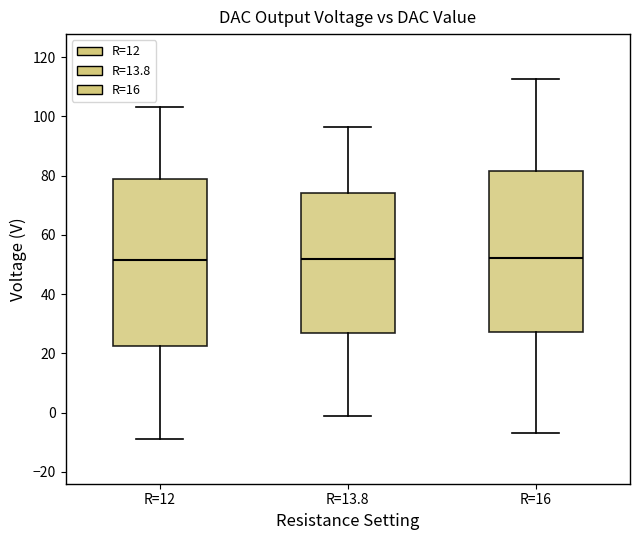

Reading left to right, read every box against the y-axis: the position of its median line, the range the box covers, and the ends of its whiskers. The values are not printed on the chart, so give them approximately, as read against the axis.

R=12: median 52, box 22 to 78, whiskers -8 to 104
R=13.8: median 52, box 26 to 74, whiskers -2 to 96
R=16: median 52, box 28 to 82, whiskers -6 to 112